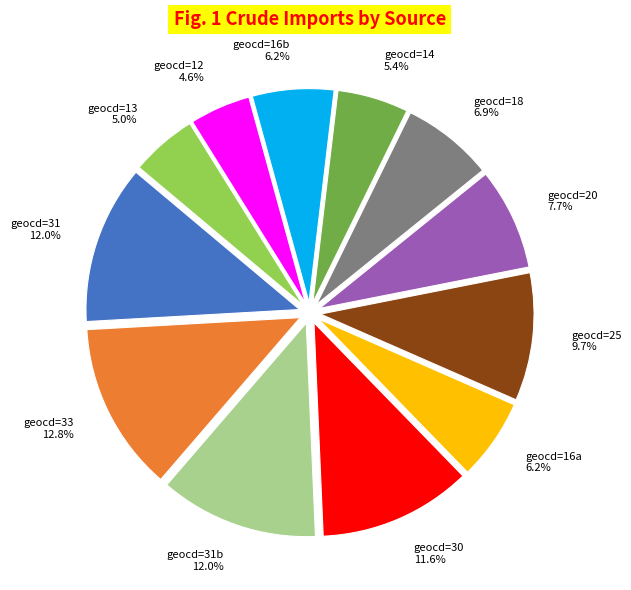

What is the largest slice in the pie chart?

geocd=33